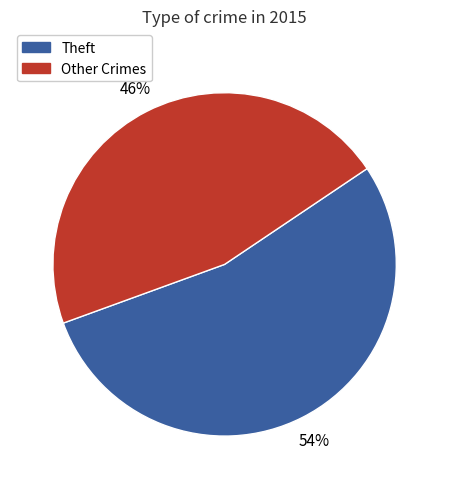

To the nearest percent, what is the difference between the Other Crimes and Theft slice percentages?

8%